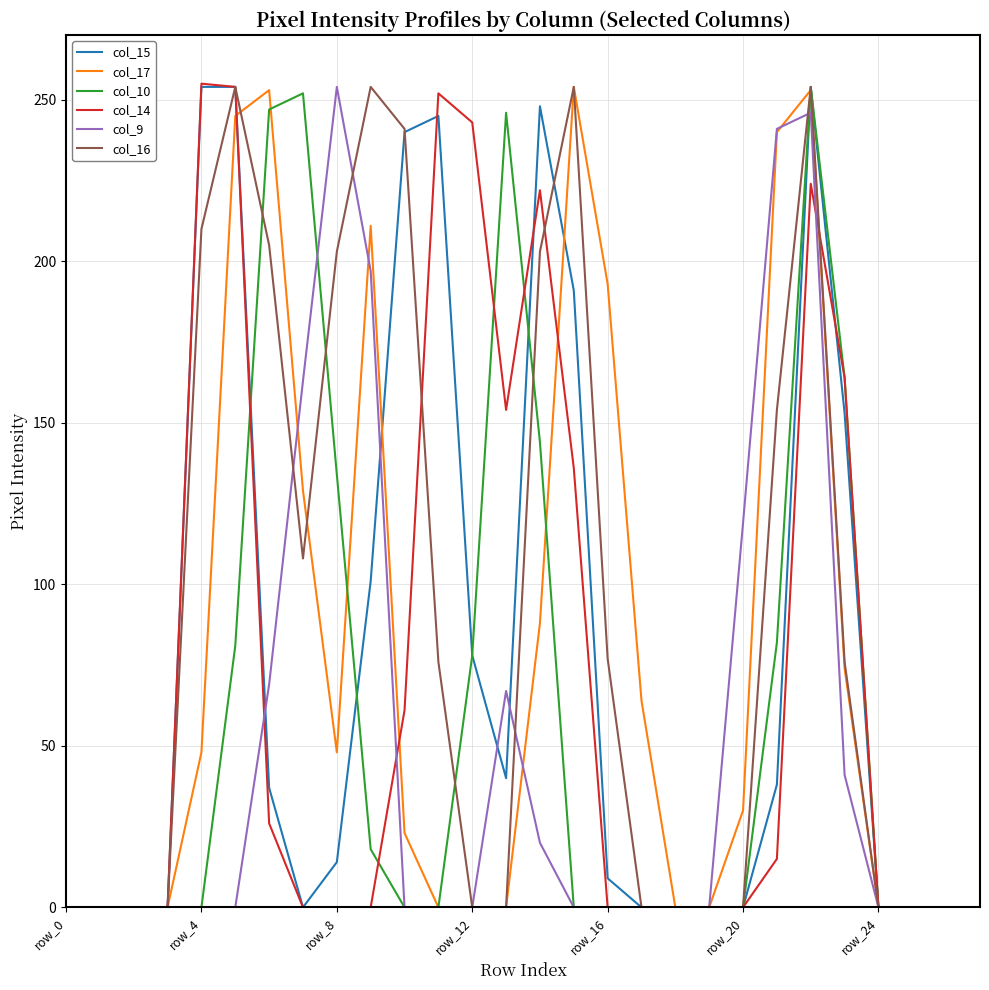

What is the greatest value displayed?

255